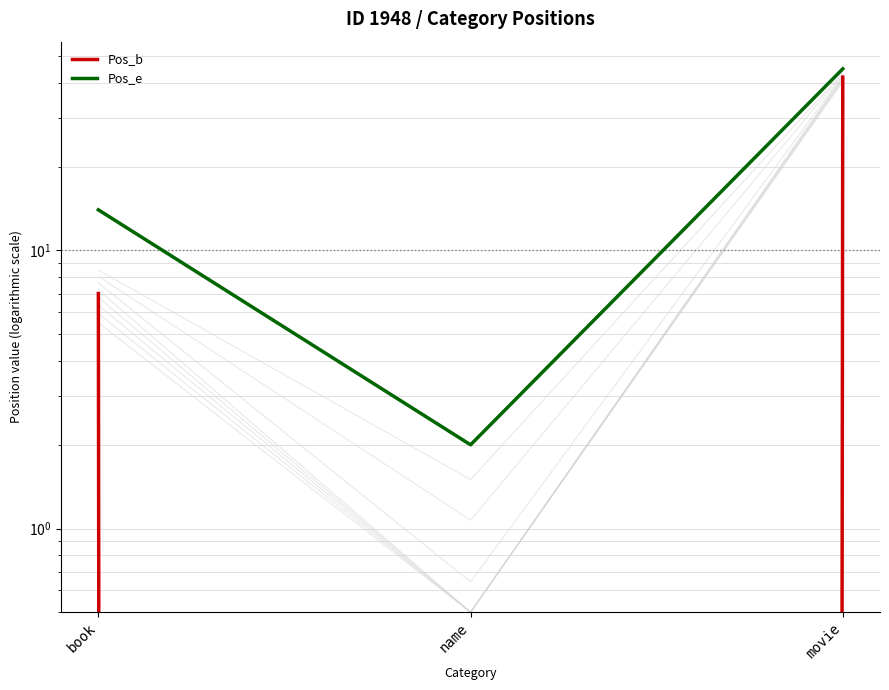

Reading left to right, transcribe all the data shown in this chart.

Pos_b: book=7	name=0	movie=42
Pos_e: book=14	name=2	movie=45